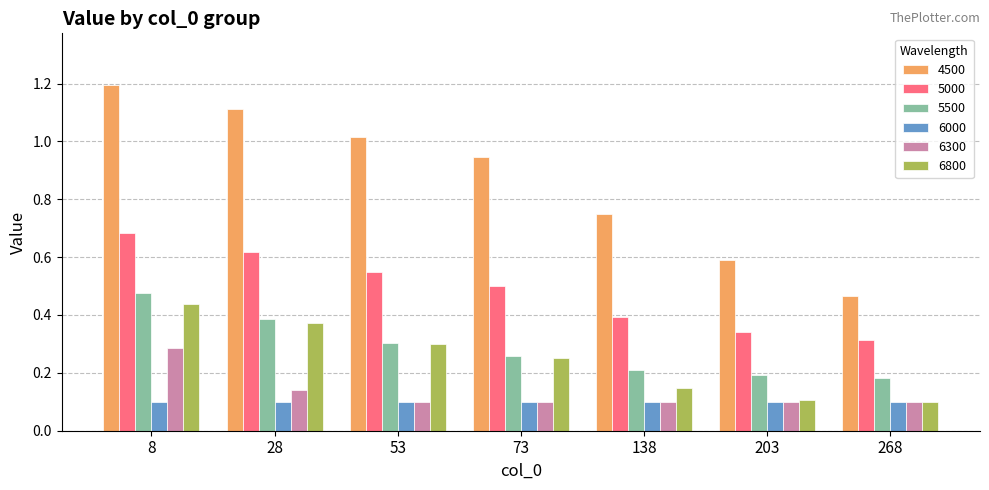

Are the bars horizontal?

No